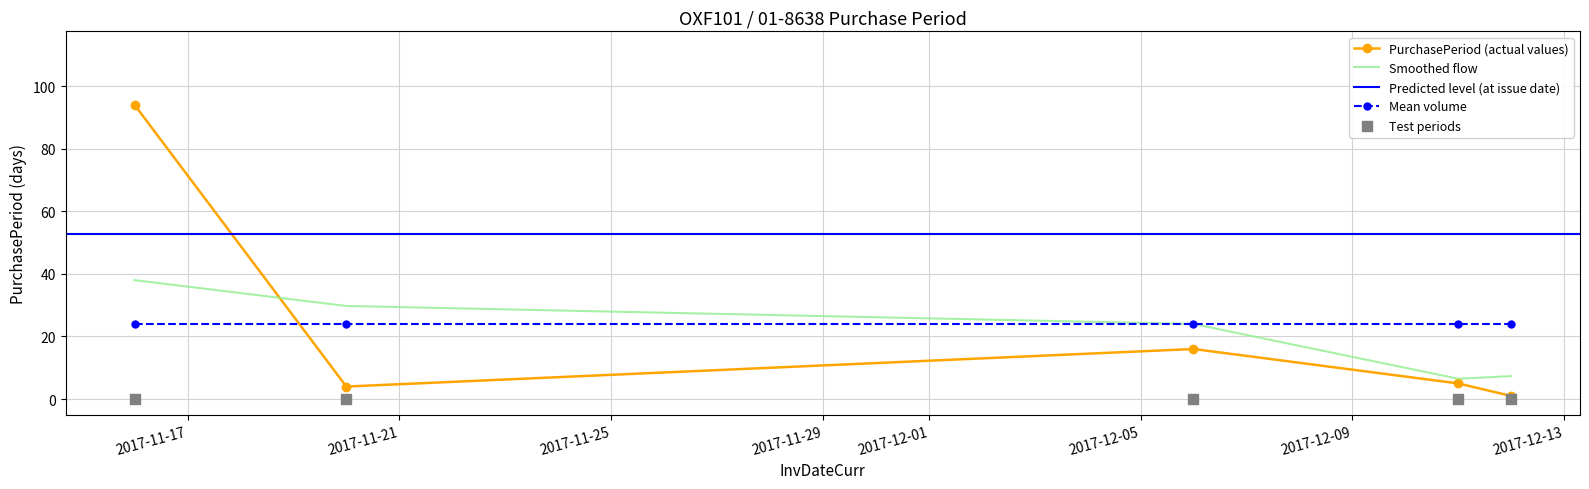

What is the change in value from 2017-11-20 to 2017-12-12?

-3